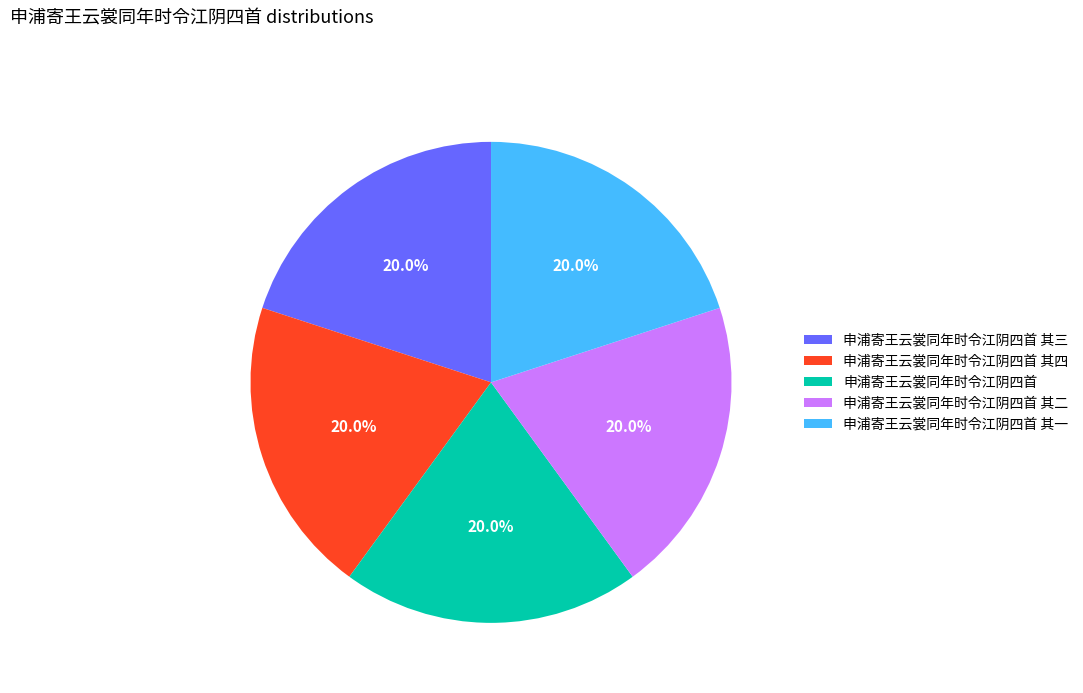

Approximately how many times larger is the value at 申浦寄王云裳同年时令江阴四首 其一 compared to 申浦寄王云裳同年时令江阴四首?

1.0